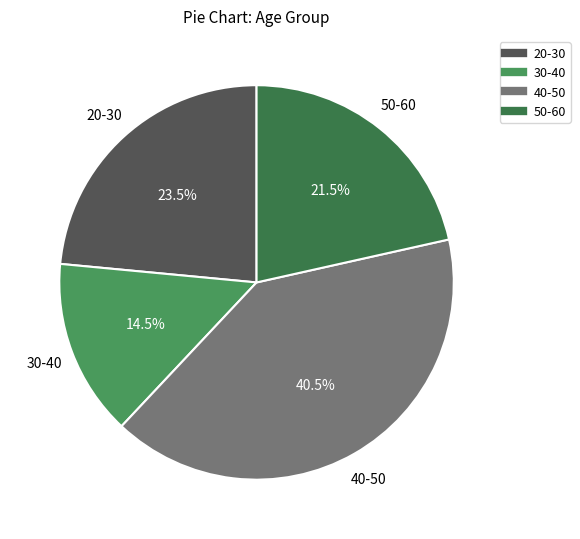

Is the sum of 50-60 and 40-50 greater than half?

Yes